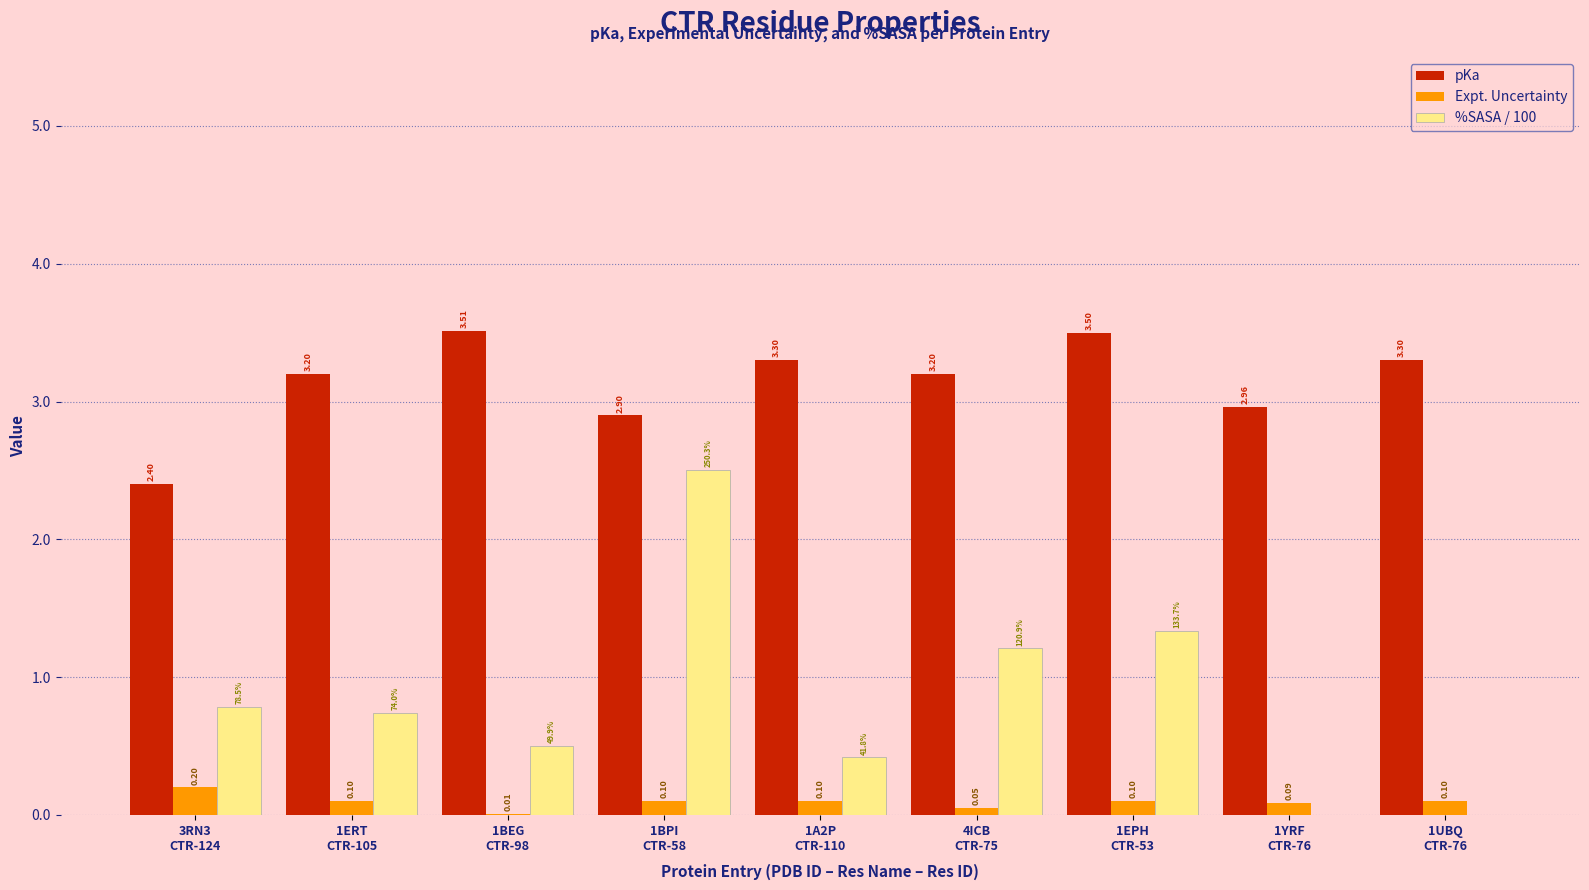

The value of pKa at 1ERT
CTR-105 is 0.8. True or false?

False